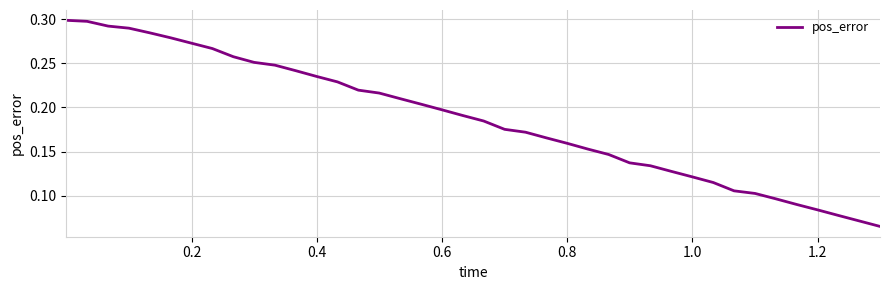

Does the chart have visible grid lines?

Yes